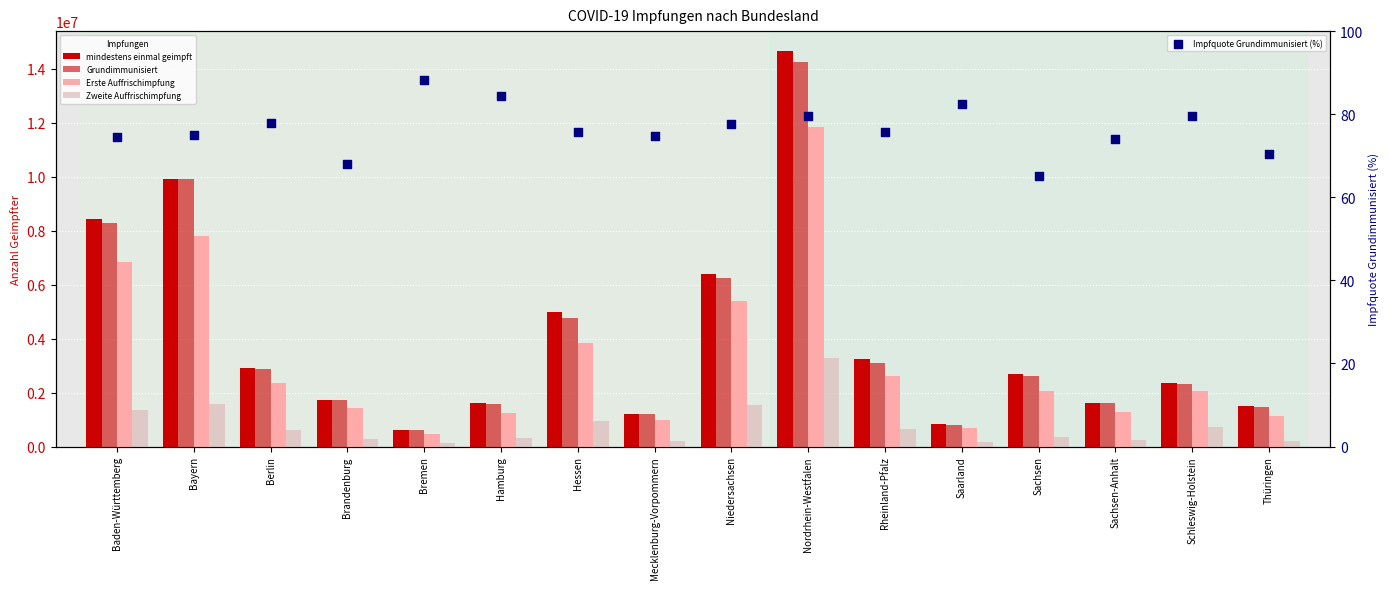

Which series has the widest spread of Y values?

mindestens einmal geimpft